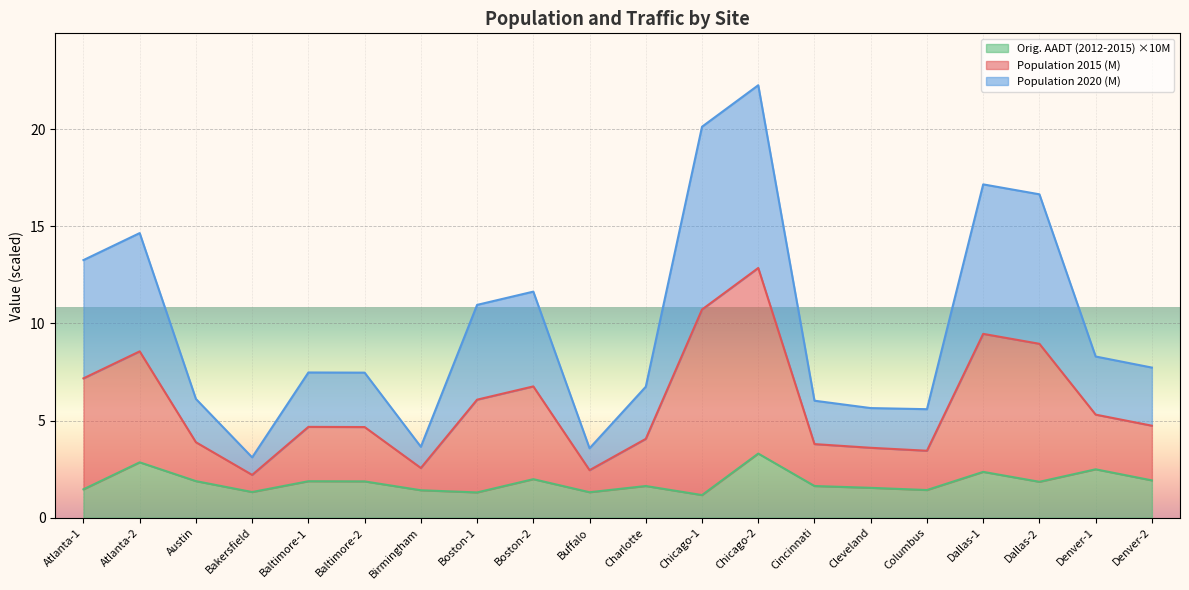

The value of Orig. AADT (2012-2015) ×10M at Austin is 1.9. True or false?

True